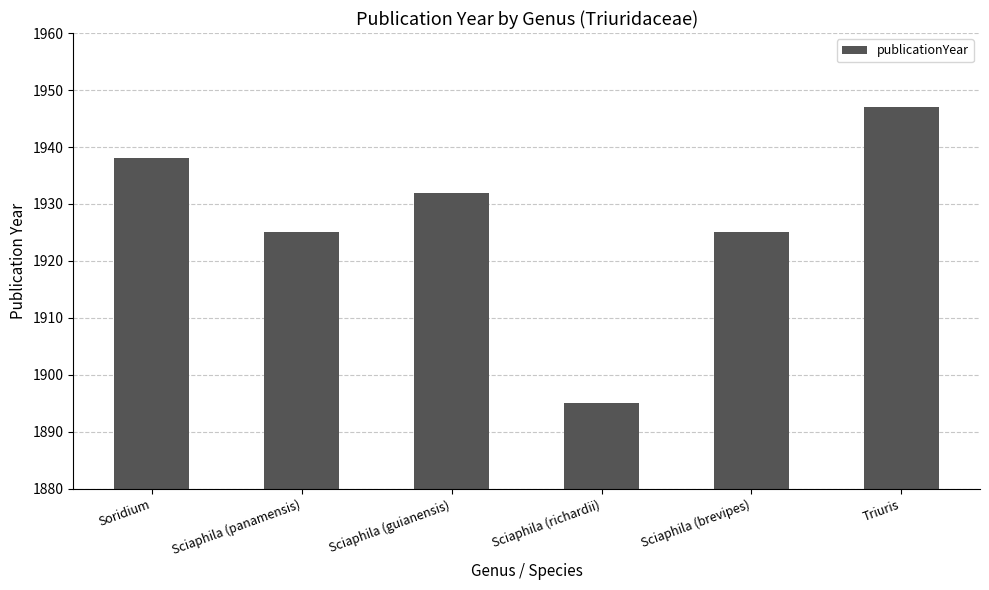

Which has a higher value, Sciaphila (brevipes) or Soridium?

Soridium